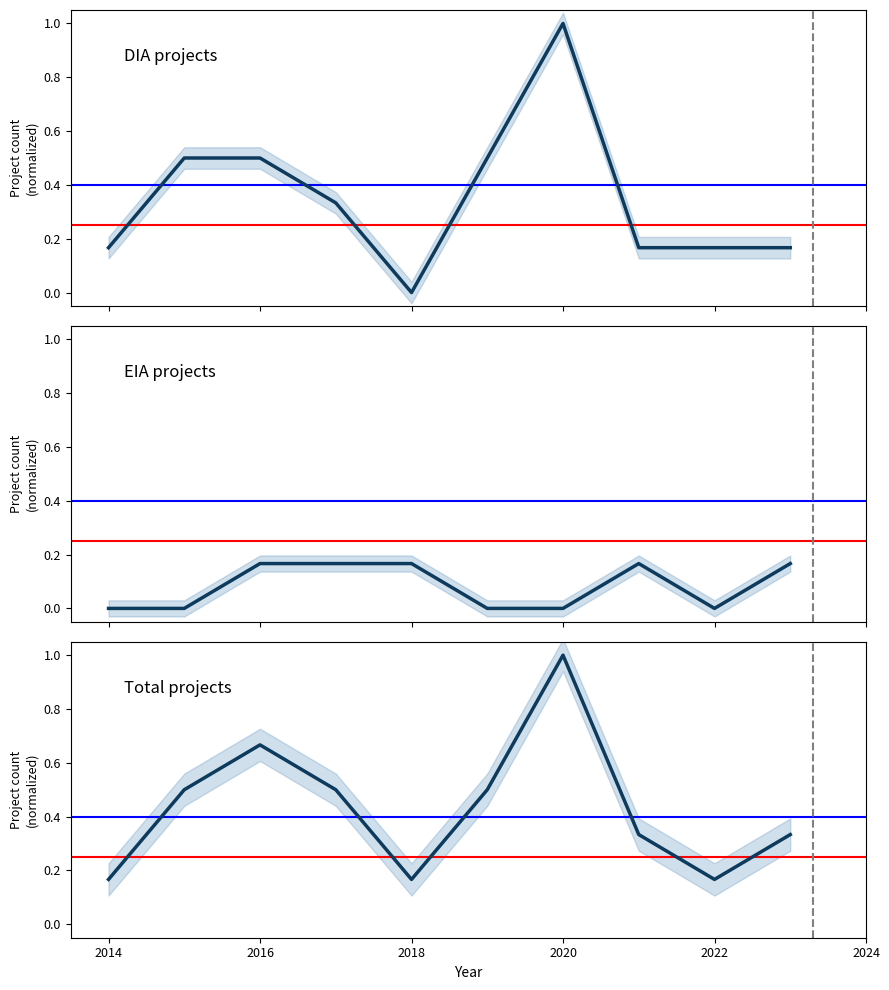

What is the value of the Total point at the 5th from the left?

0.2